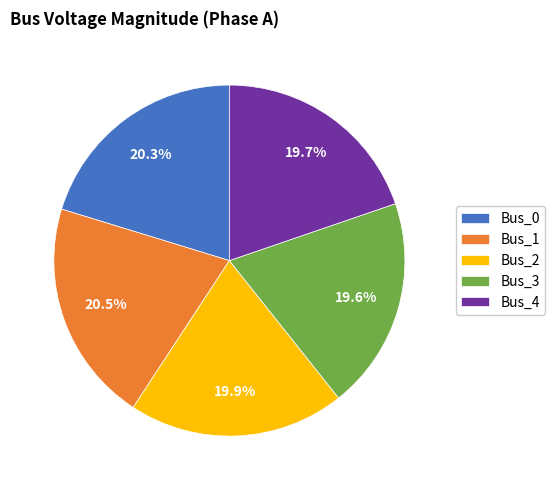

To the nearest percent, what portion does Bus_3 represent?

20%